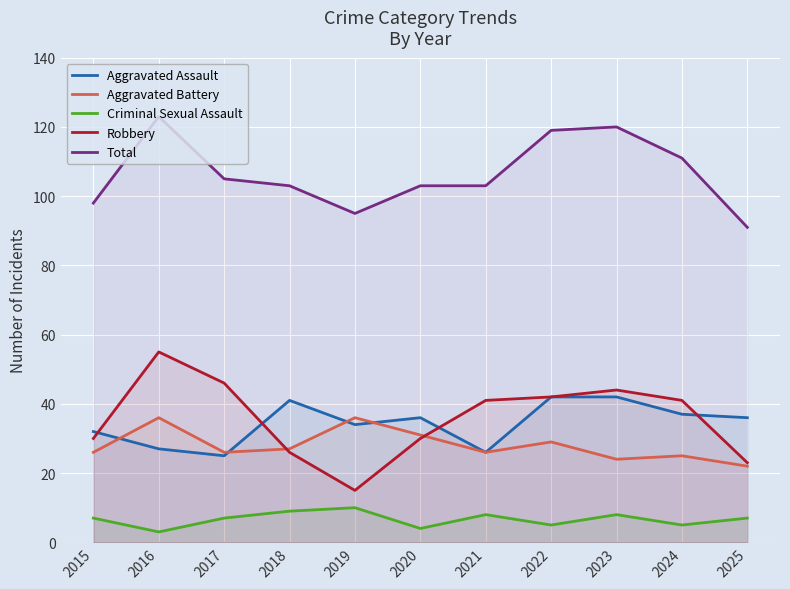

True or false: Robbery and Criminal Sexual Assault cross at least once.

False